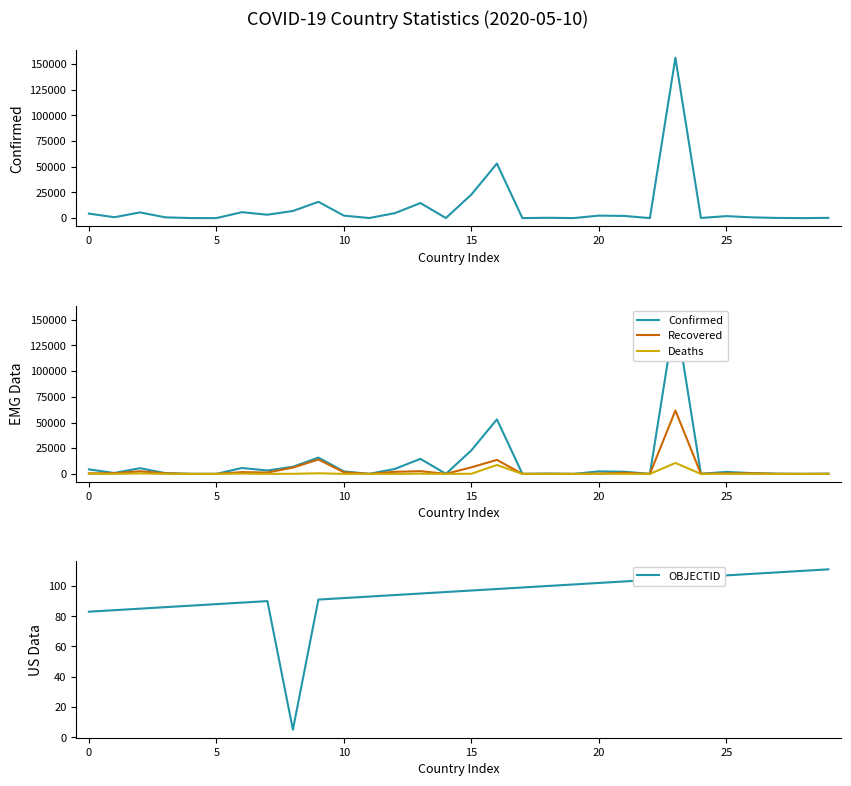

Is it true that Recovered equals 12 at 22?

True